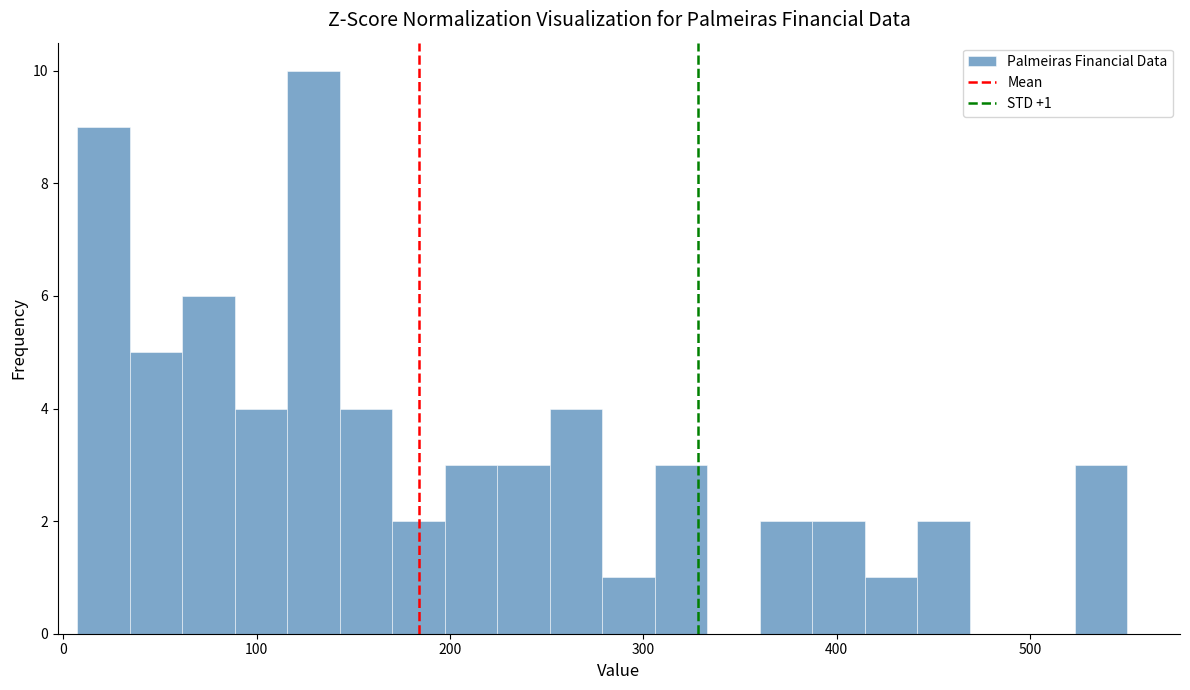

Around what value on the x-axis is the tallest bar? Give the approximate position of its centre, as read against the axis.

130